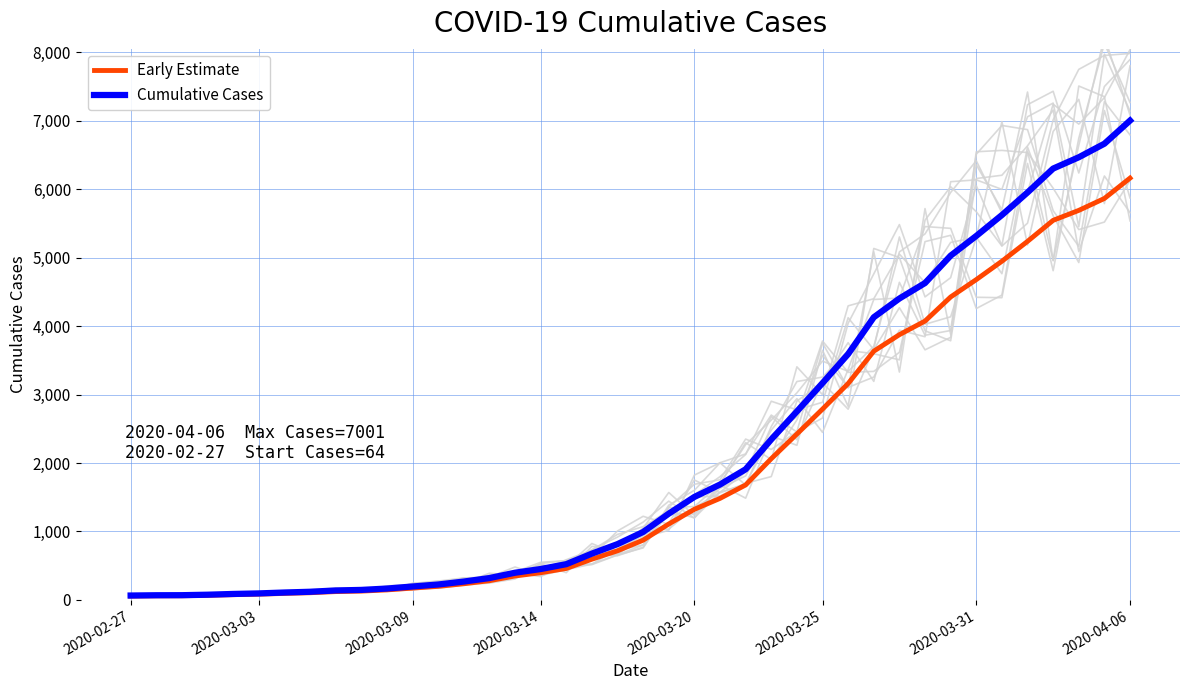

How many distinct data groups are displayed?

2